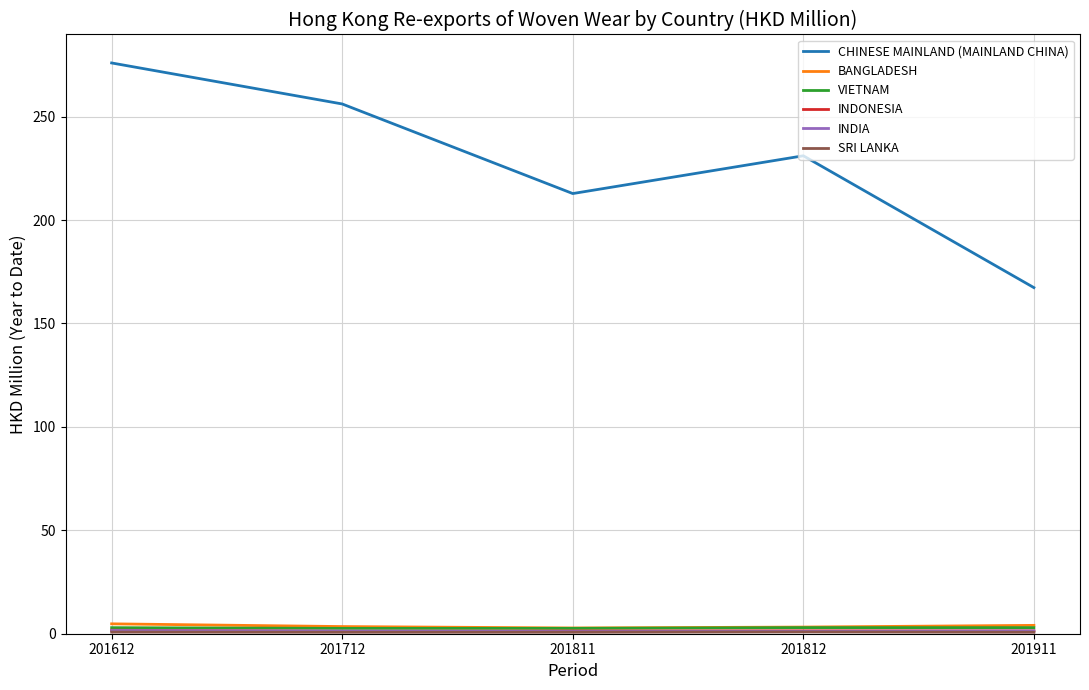

How many lines are shown in the chart?

6